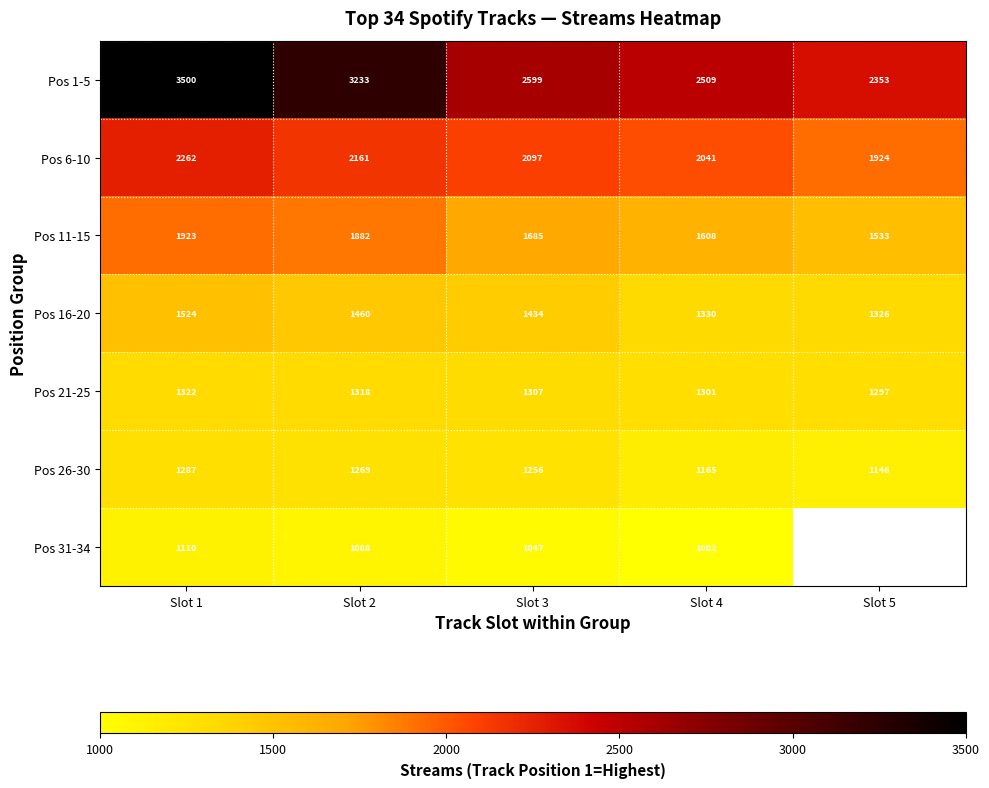

At Slot 3, list the series in order from largest to smallest.

Pos 1-5, Pos 6-10, Pos 11-15, Pos 16-20, Pos 21-25, Pos 26-30, Pos 31-34